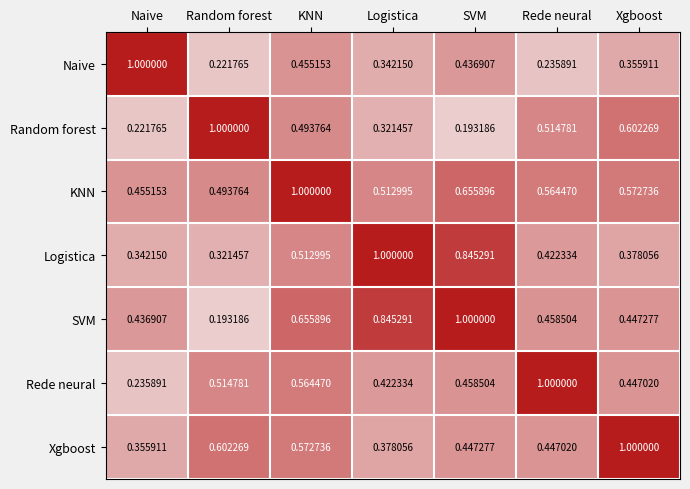

Which series has the largest total across all categories?

KNN